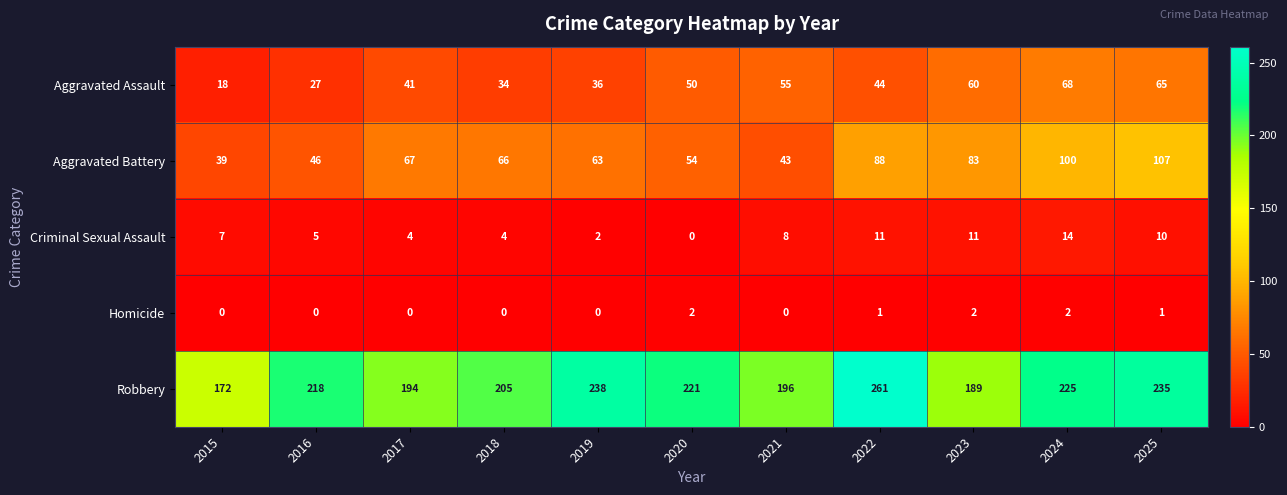

Rank the series at 2017 from lowest to highest value.

Homicide, Criminal Sexual Assault, Aggravated Assault, Aggravated Battery, Robbery